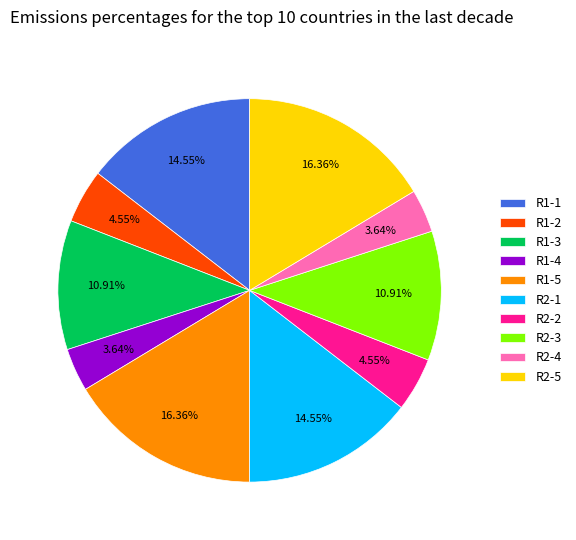

Is there a majority slice in this chart?

No